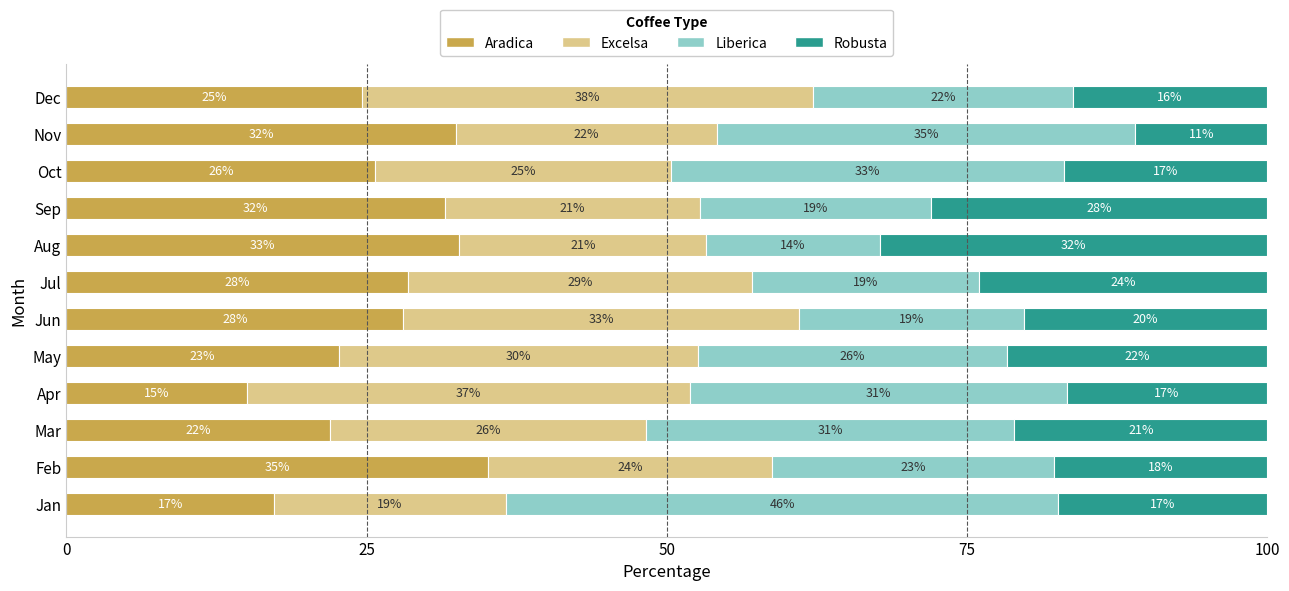

What is the total value across all series at Feb?

100.0